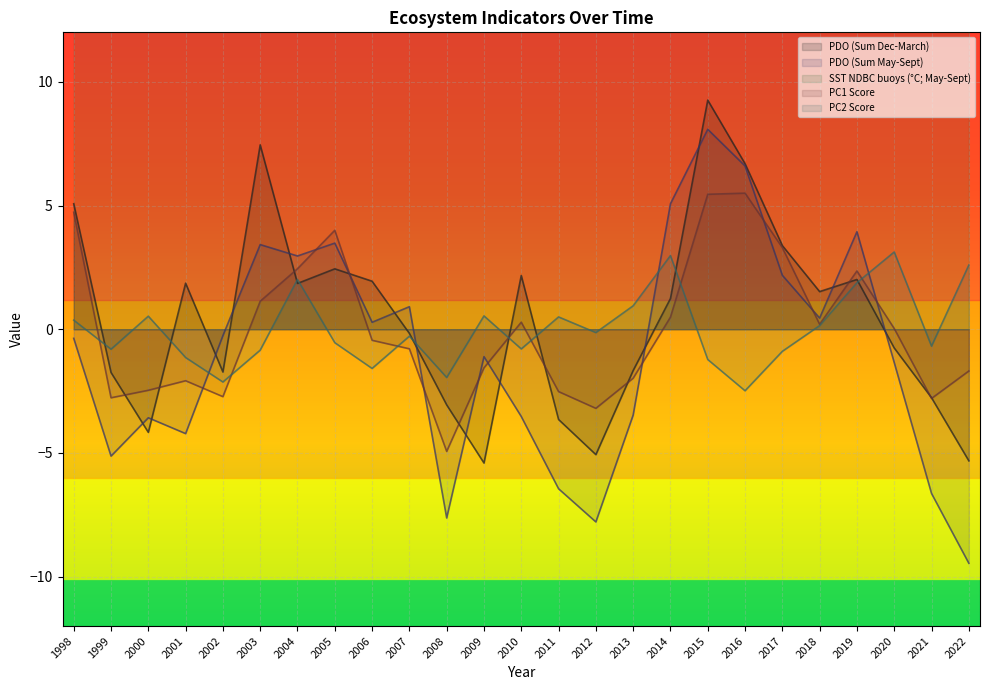

Which category has the lowest value in the SST NDBC buoys (°C; May-Sept) series?

2008